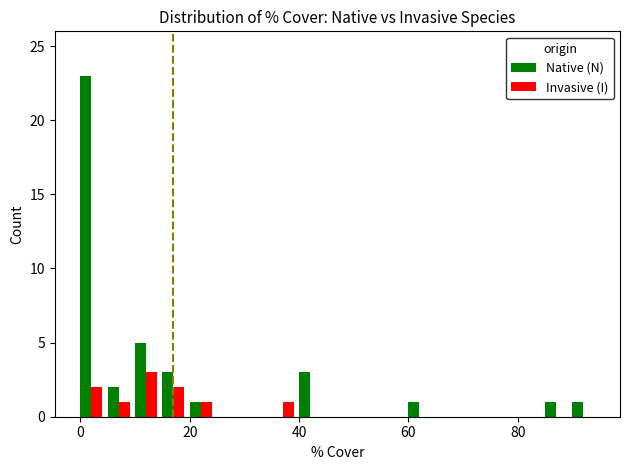

What is the greatest value displayed?

23